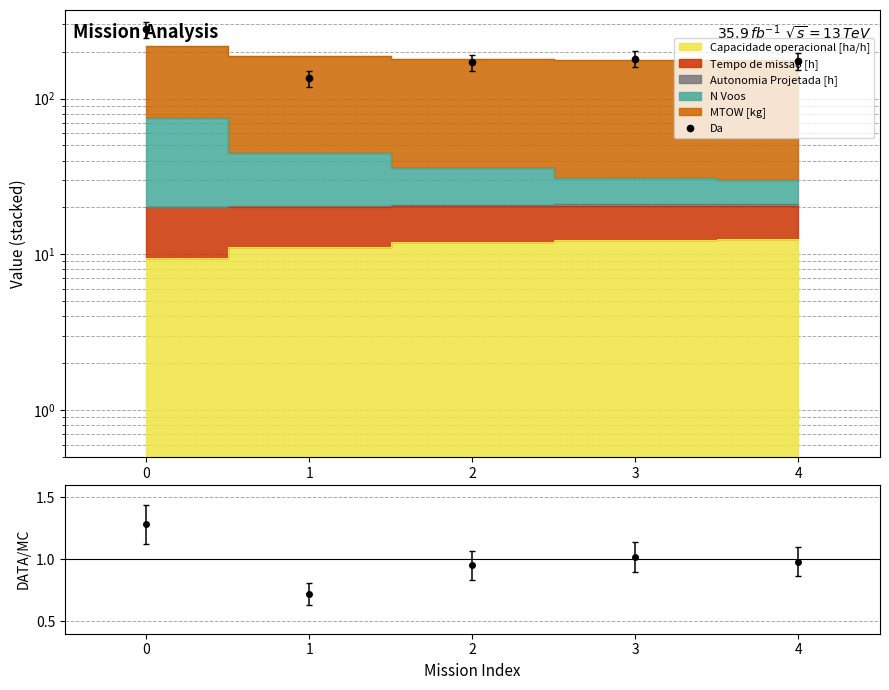

Which series has the largest range (max minus min)?

Da